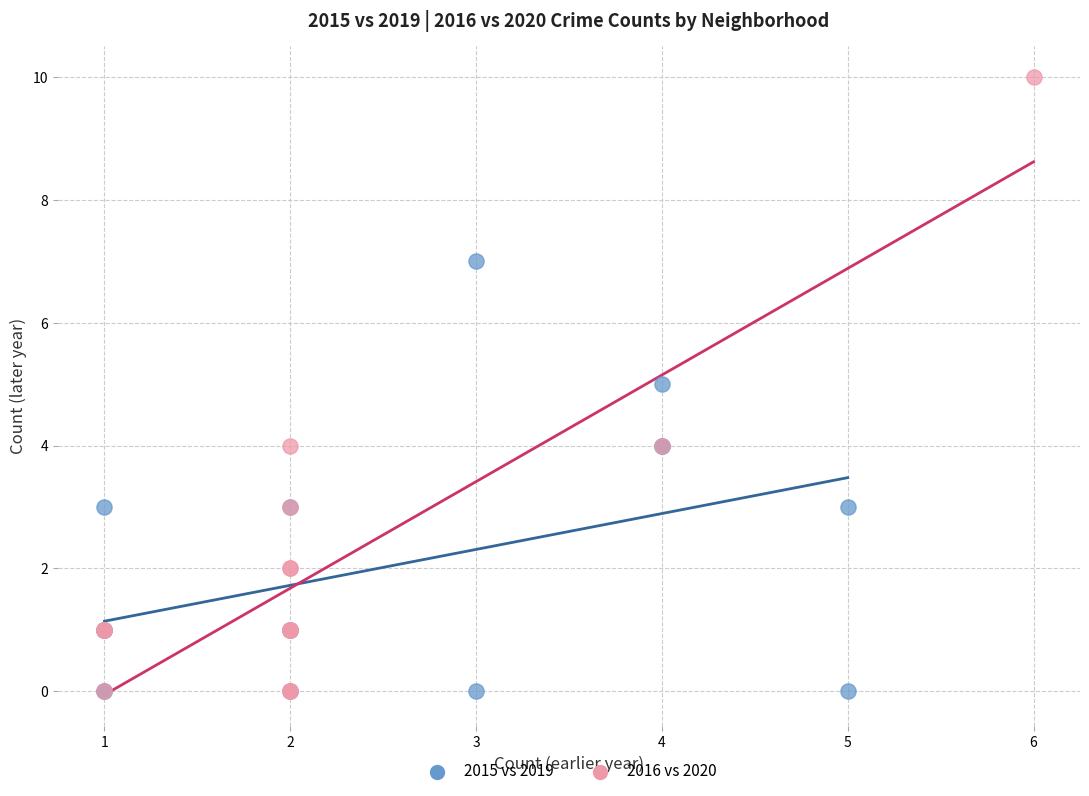

Which series contains the highest Y value?

2016 vs 2020